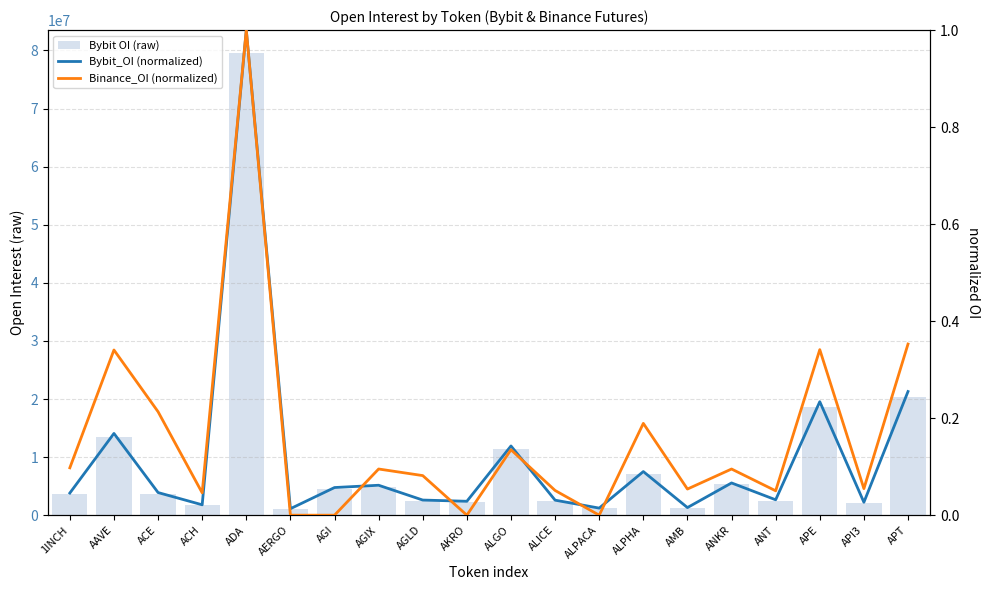

How many positive values does the Binance_OI (normalized) series have?

16